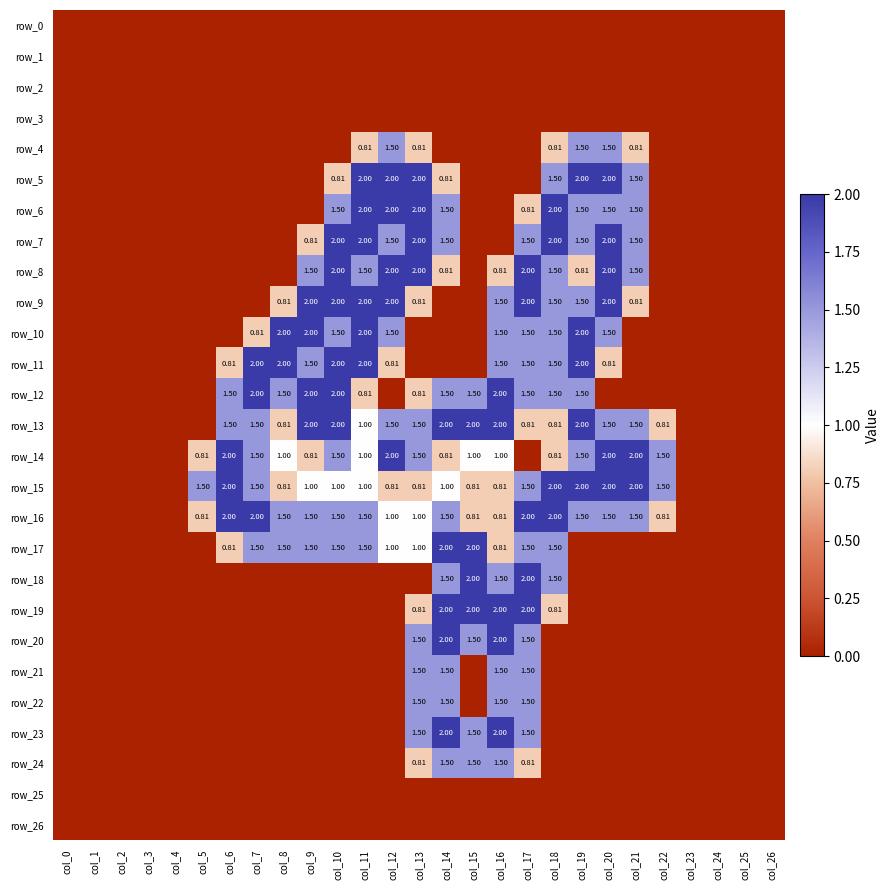

Which has a higher value, col_2 or col_20?

col_2